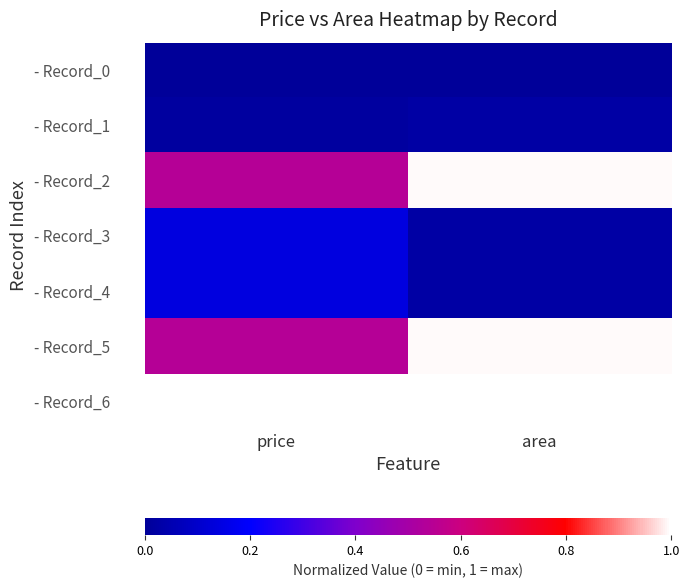

Reading left to right, extract all data points from this chart.

- Record_0: price=0.0	area=0.0
- Record_1: price=0.0	area=0.0
- Record_2: price=0.5	area=1.0
- Record_3: price=0.1	area=0.0
- Record_4: price=0.1	area=0.0
- Record_5: price=0.5	area=1.0
- Record_6: price=1.0	area=1.0